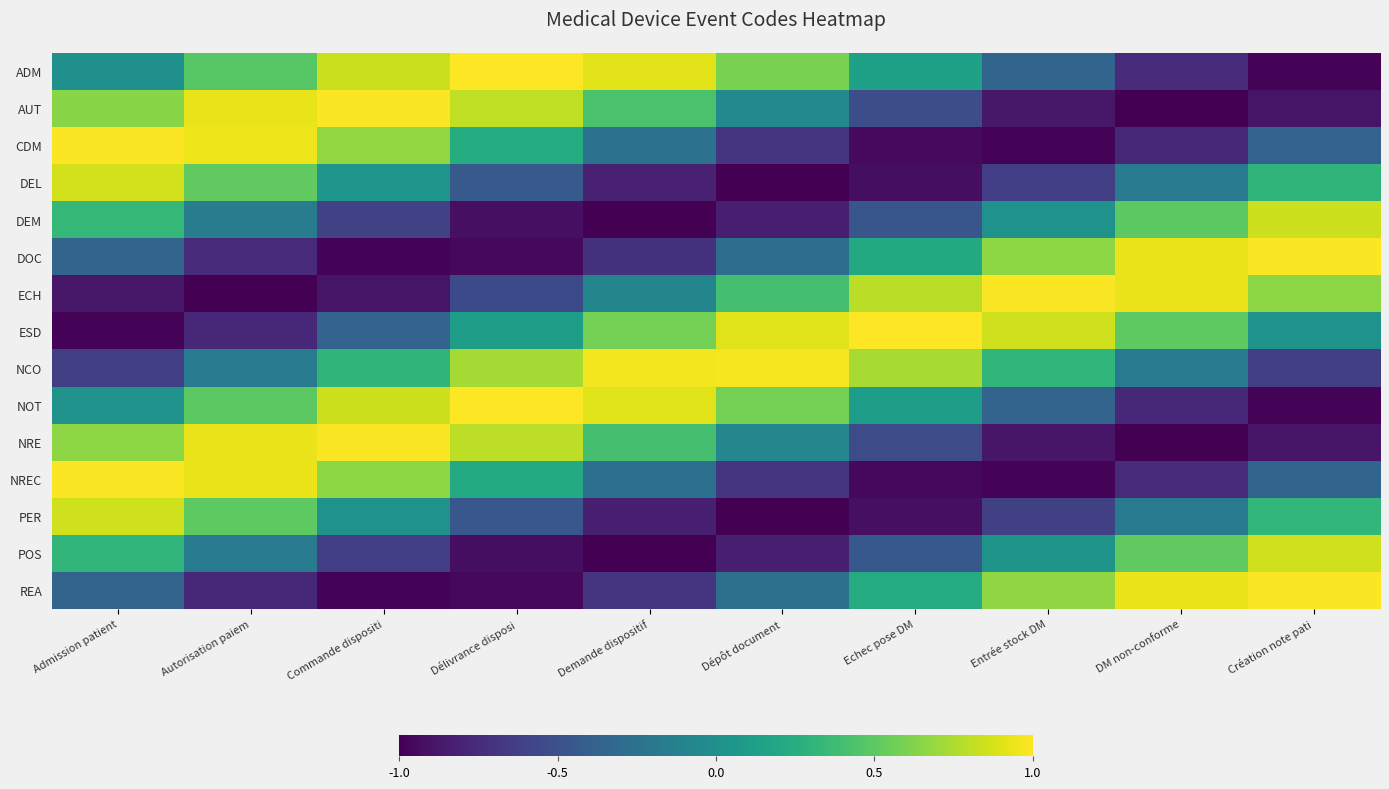

Is it true that NCO equals -0.0 at DM non-conforme?

False